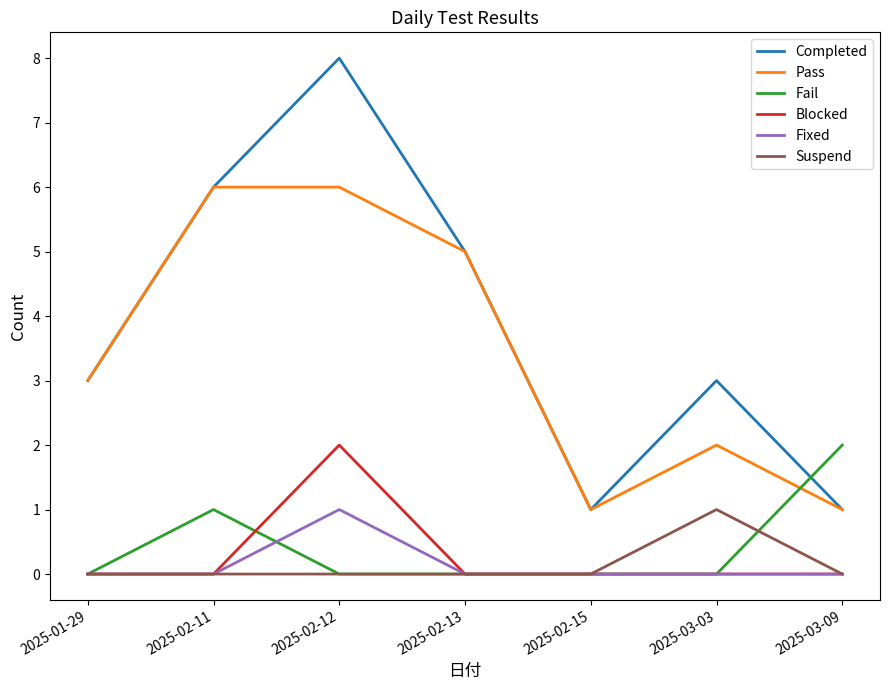

Count the number of data series in this chart.

6